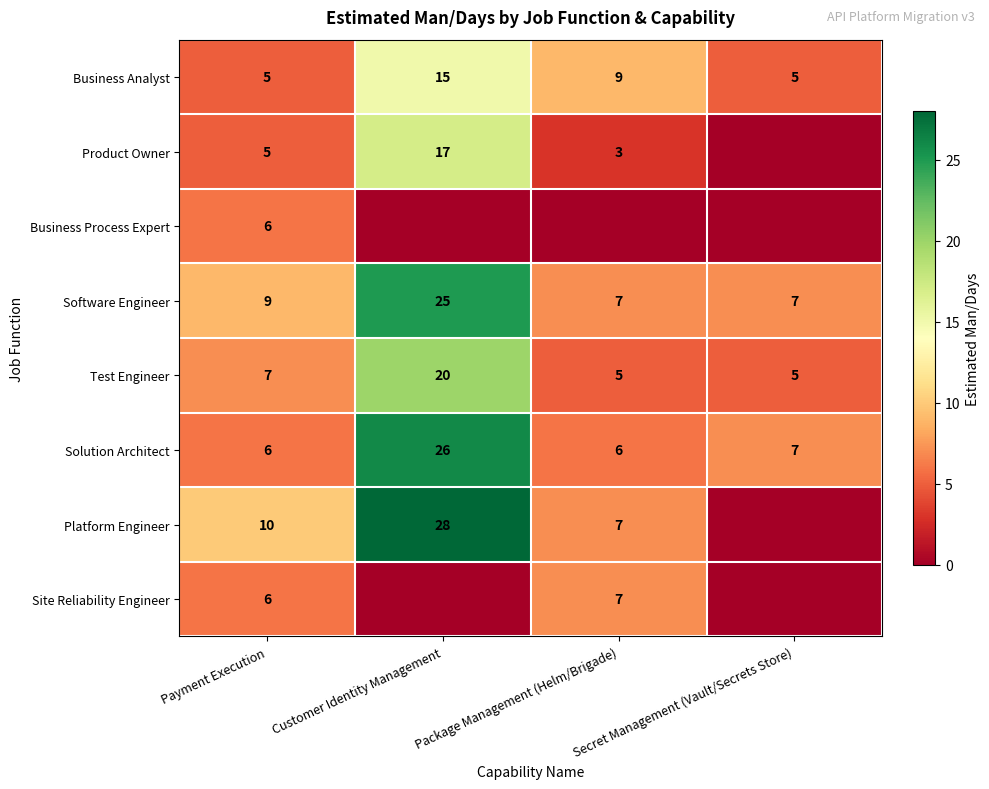

Where is Solution Architect nearest to the value 16?

Secret Management (Vault/Secrets Store)